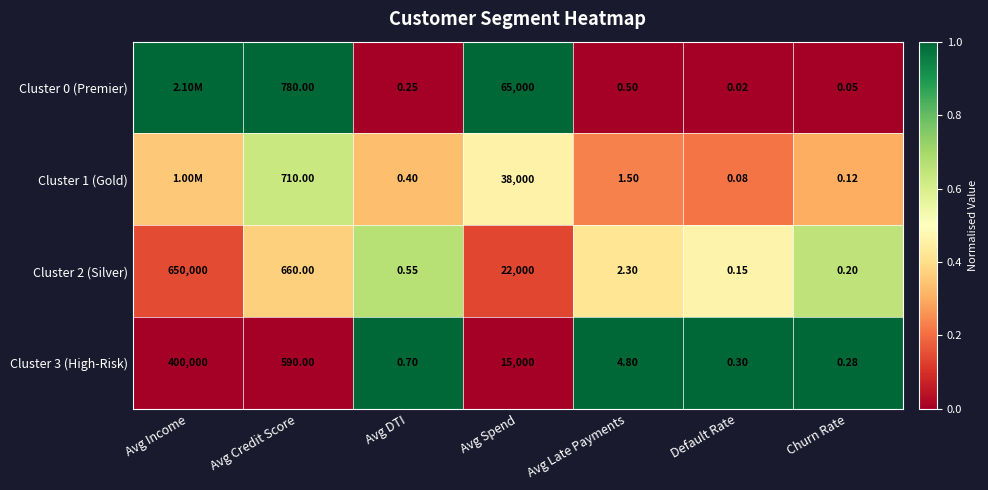

Where is Cluster 2 (Silver) nearest to the value 325000?

Avg Spend